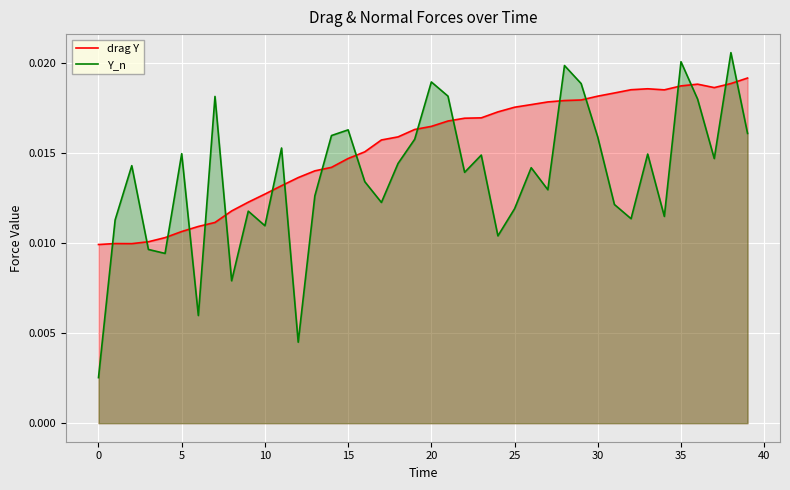

Which series has the largest total across all categories?

drag Y